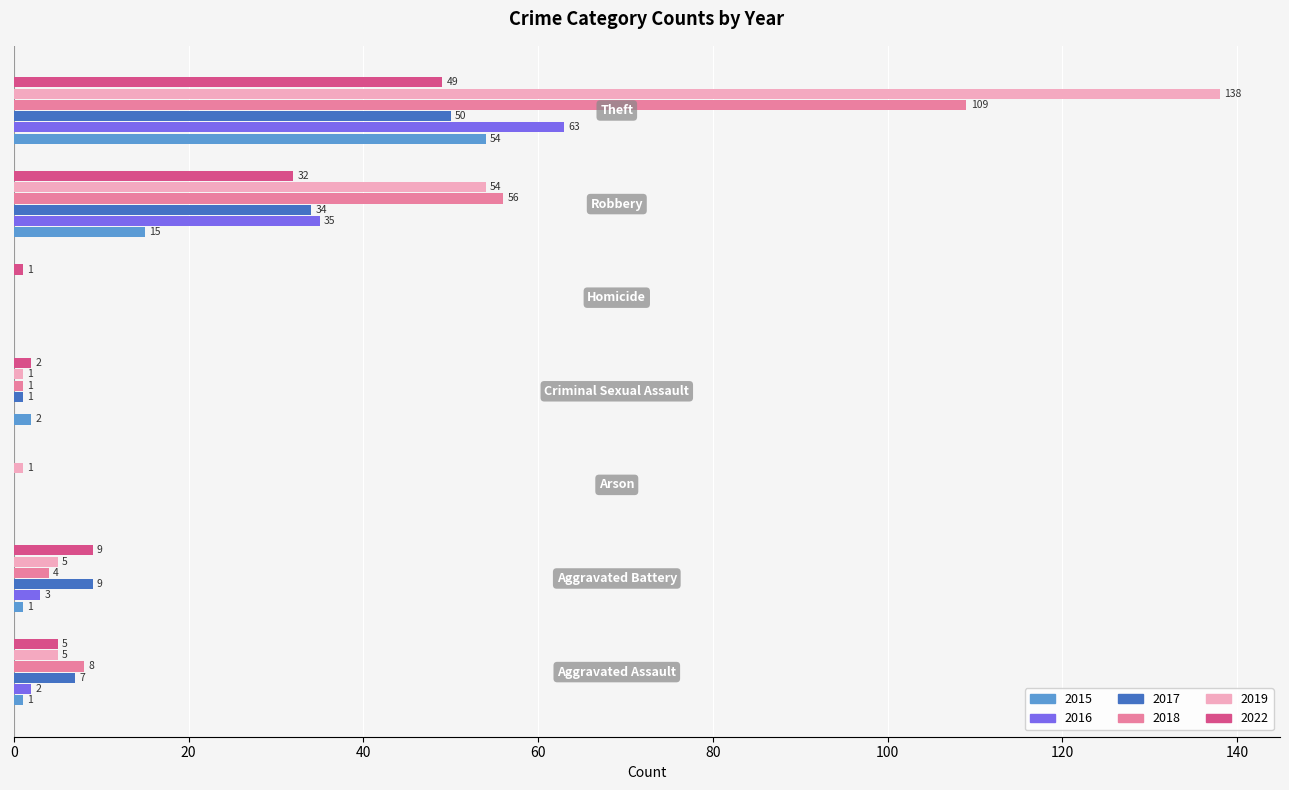

Which series has the widest spread of values?

2019